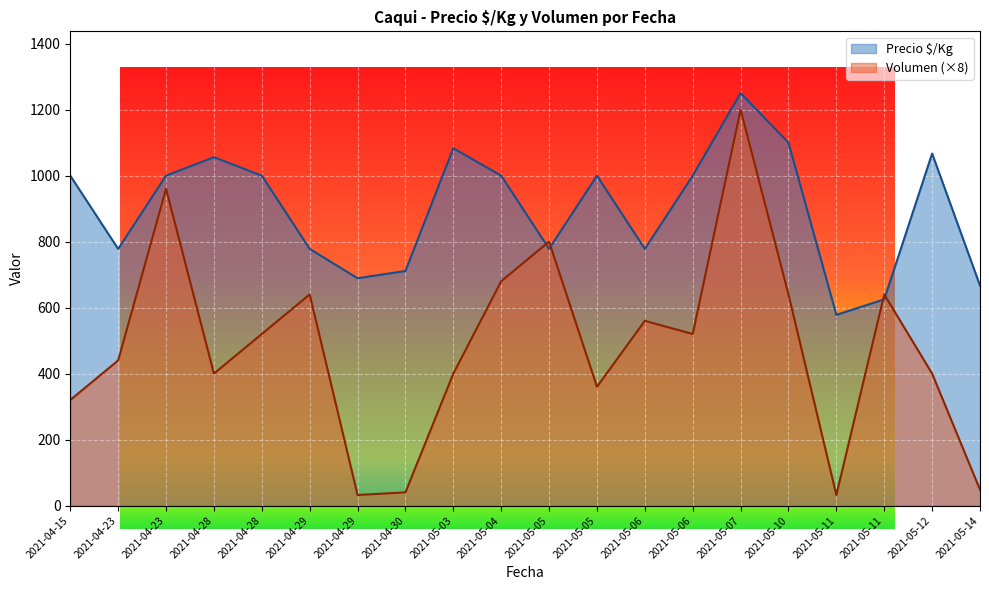

What is the minimum value shown in the chart?

32